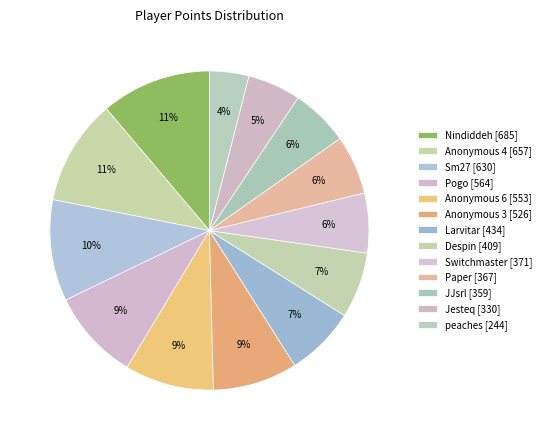

Count the number of slices in the pie.

13